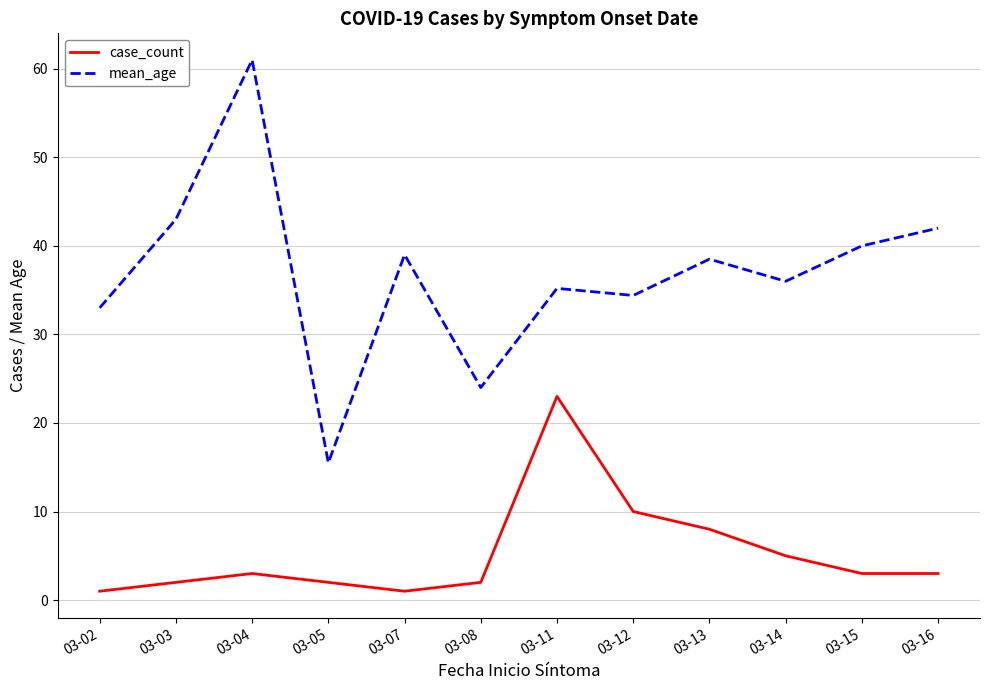

What are all the series names shown in the legend?

case_count, mean_age